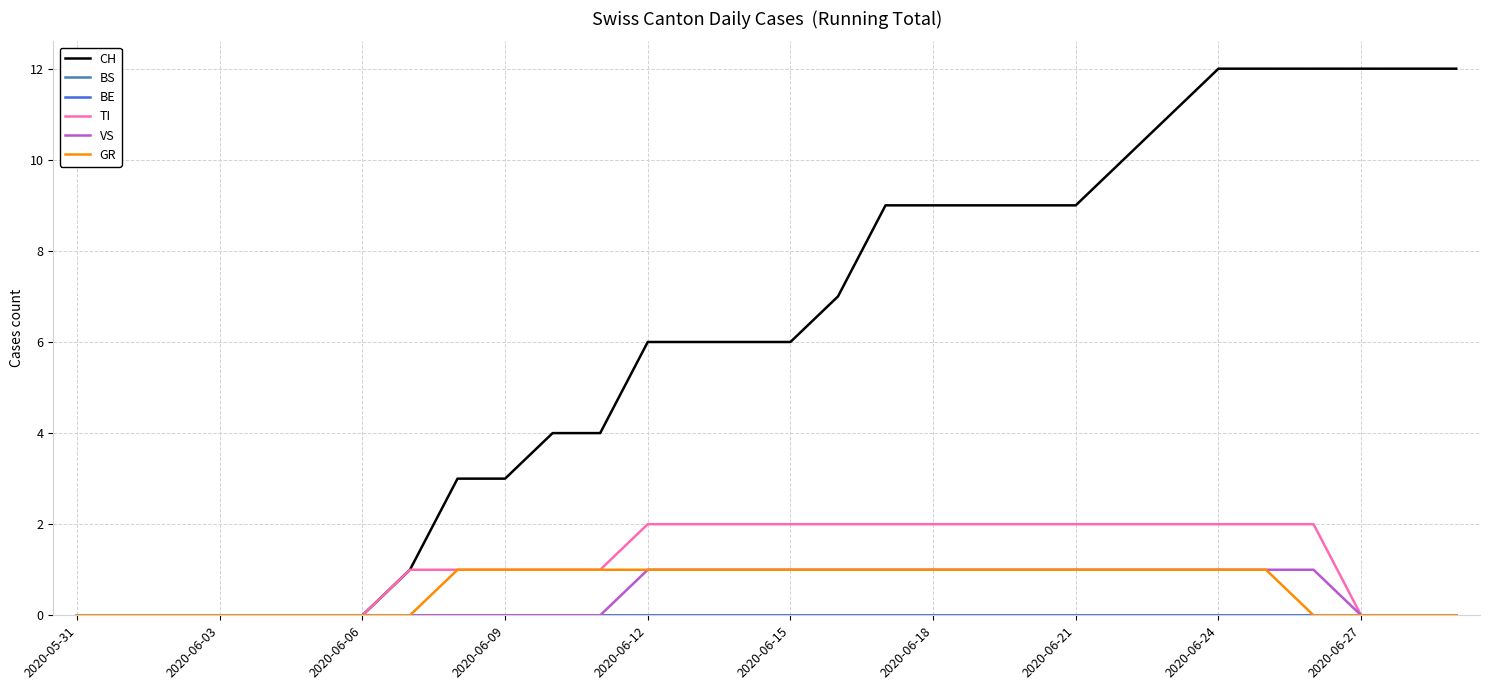

True or false: CH and VS cross at least once.

False